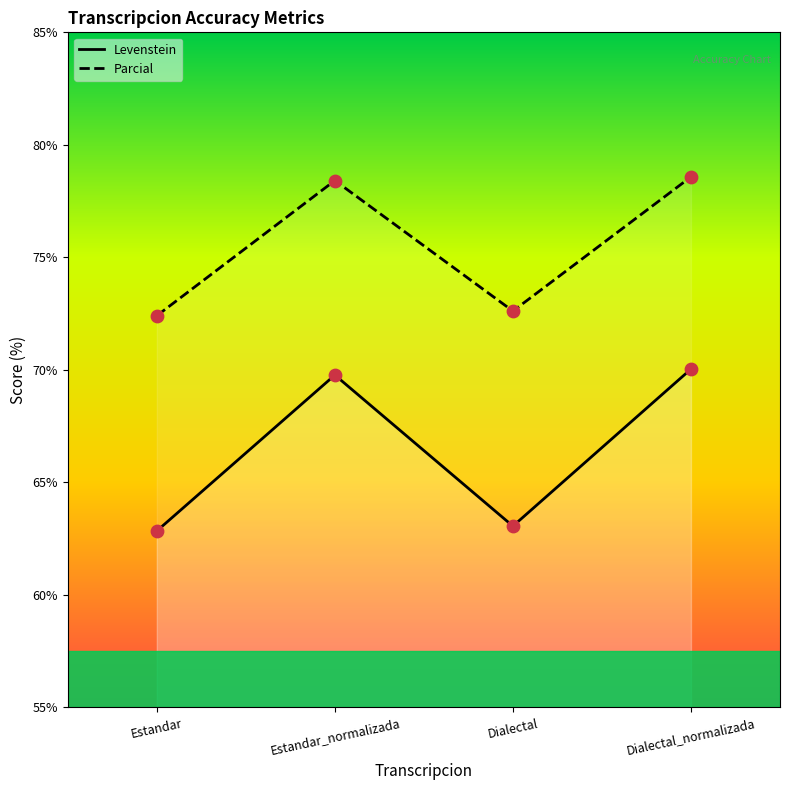

At which category is the sum across all series the highest?

Dialectal_normalizada